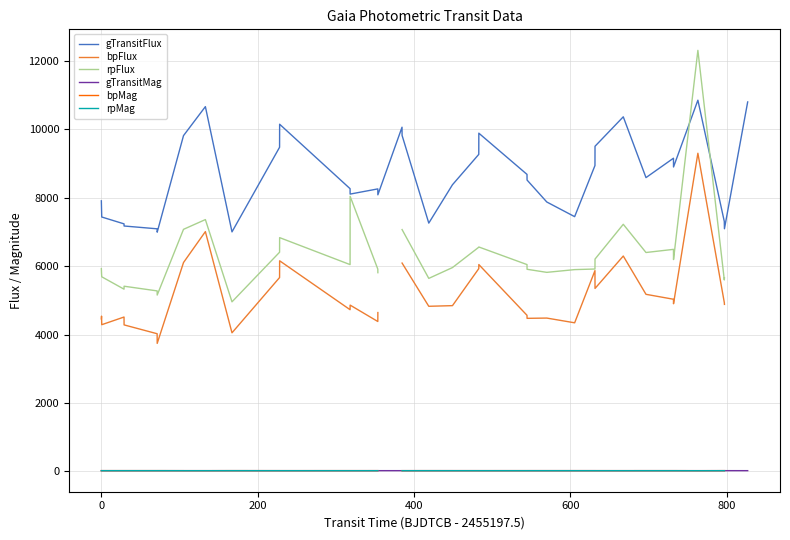

What is the value of the bpFlux point at the 3rd from the left?

4286.6